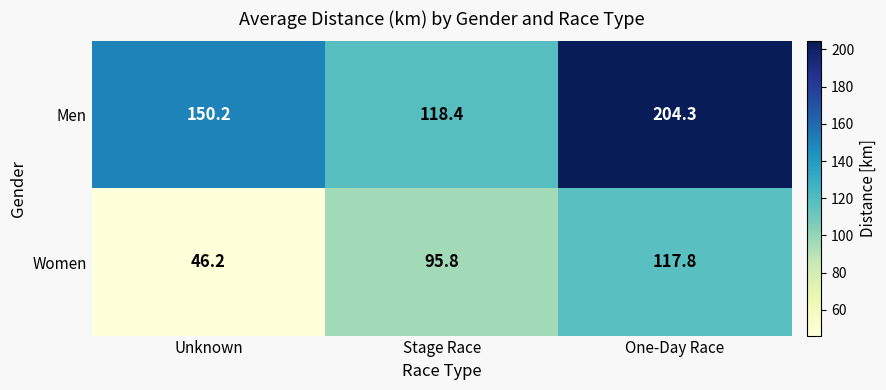

Rank the series at One-Day Race from highest to lowest value.

Men, Women